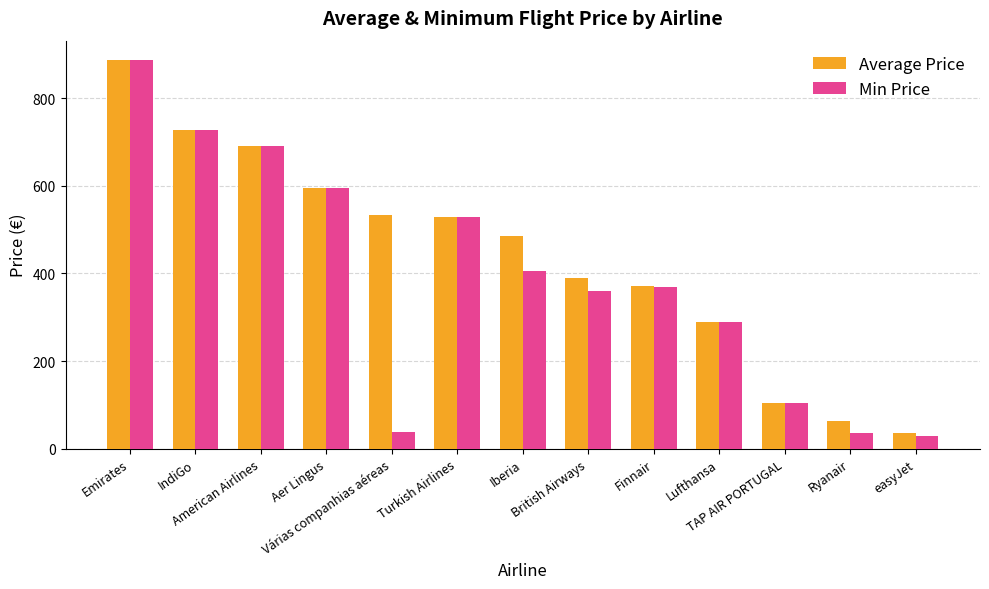

What is the minimum value shown in the chart?

28.6